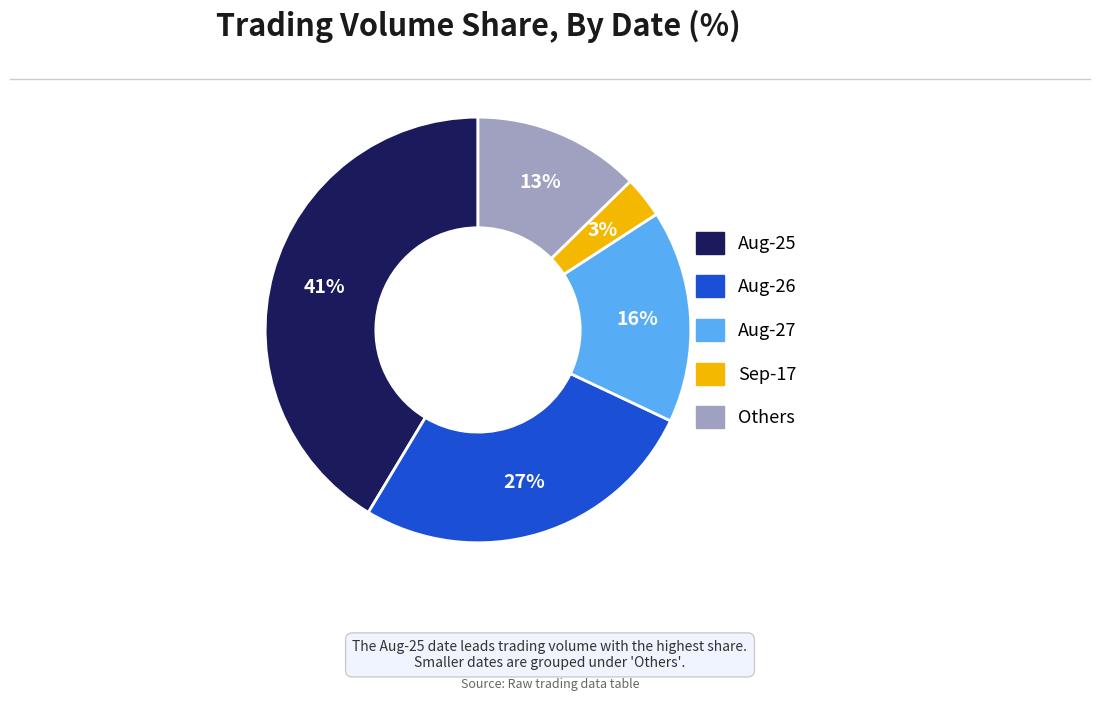

To the nearest percent, what is the difference between the largest and smallest slice percentages?

38%